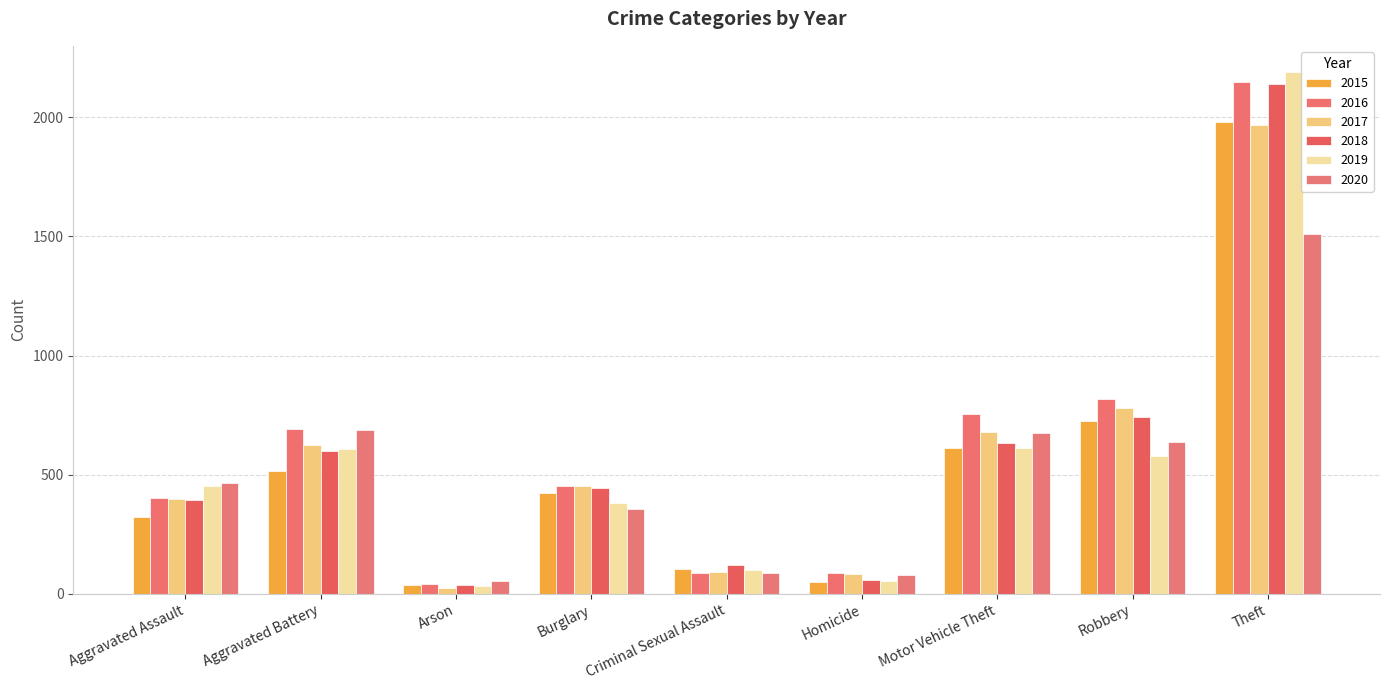

What is the label of the 8th bar from the right?

Aggravated Battery